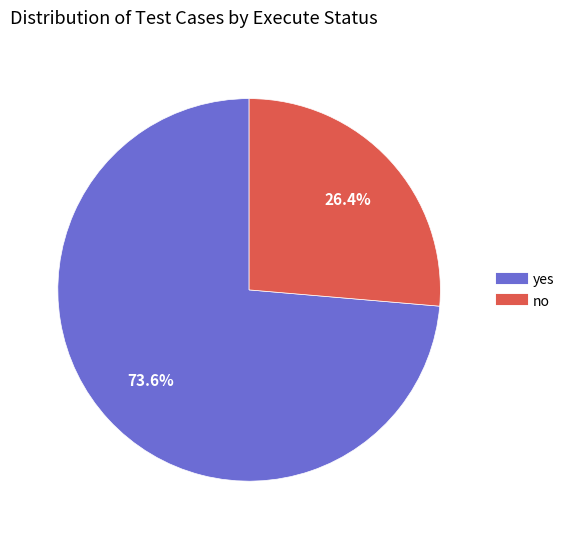

The no slice represents 26% of the pie. True or false?

True